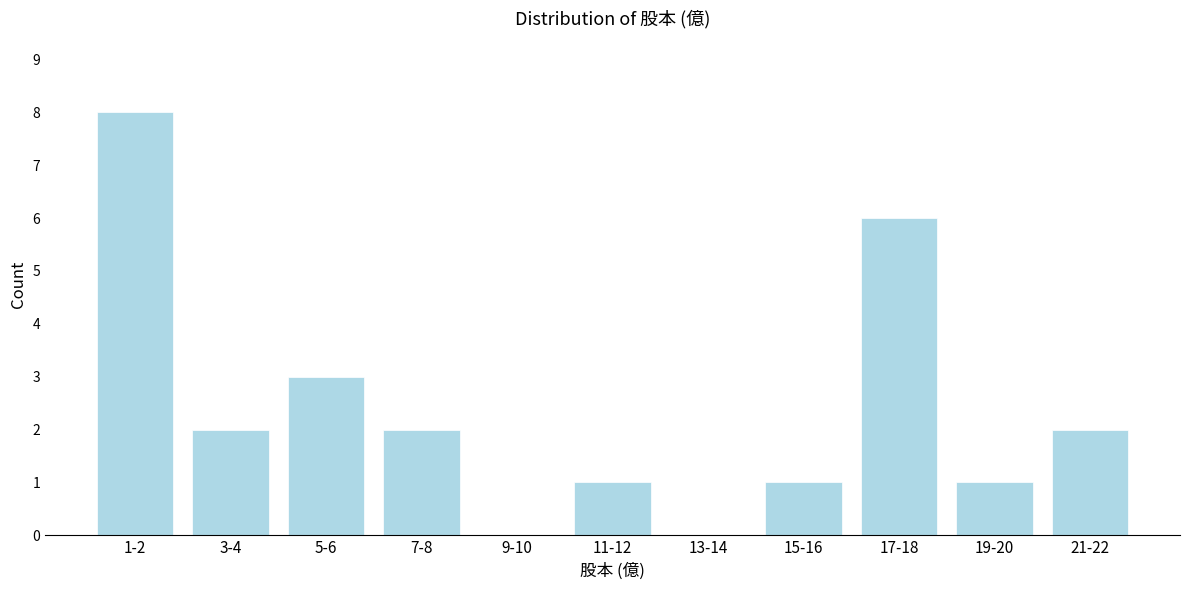

Reading right to left, transcribe all the data shown in this chart.

21-22=2	19-20=1	17-18=6	15-16=1	13-14=0	11-12=1	9-10=0	7-8=2	5-6=3	3-4=2	1-2=8